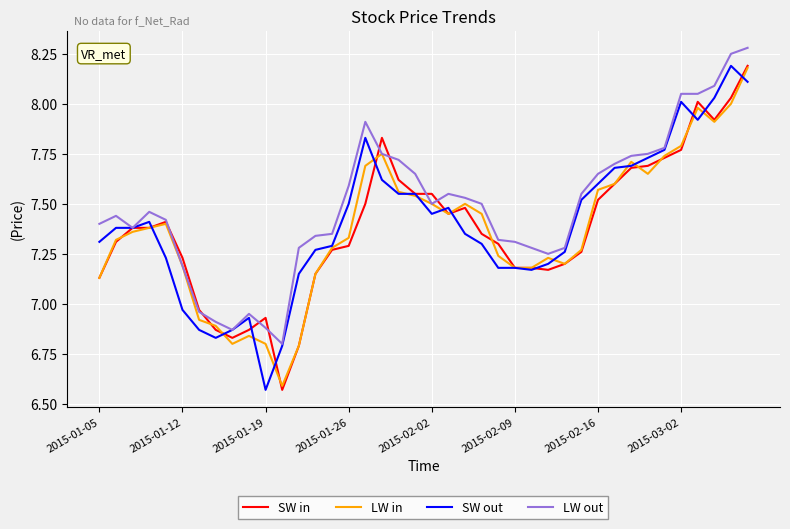

Which series has the largest total across all categories?

LW out